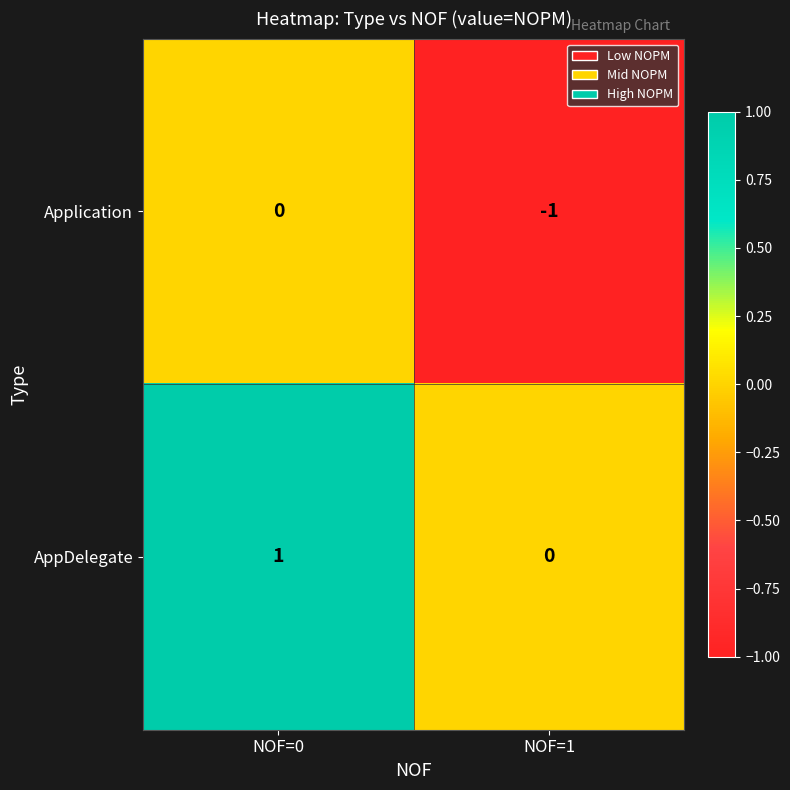

At which category does the chart reach its minimum across all series?

NOF=1